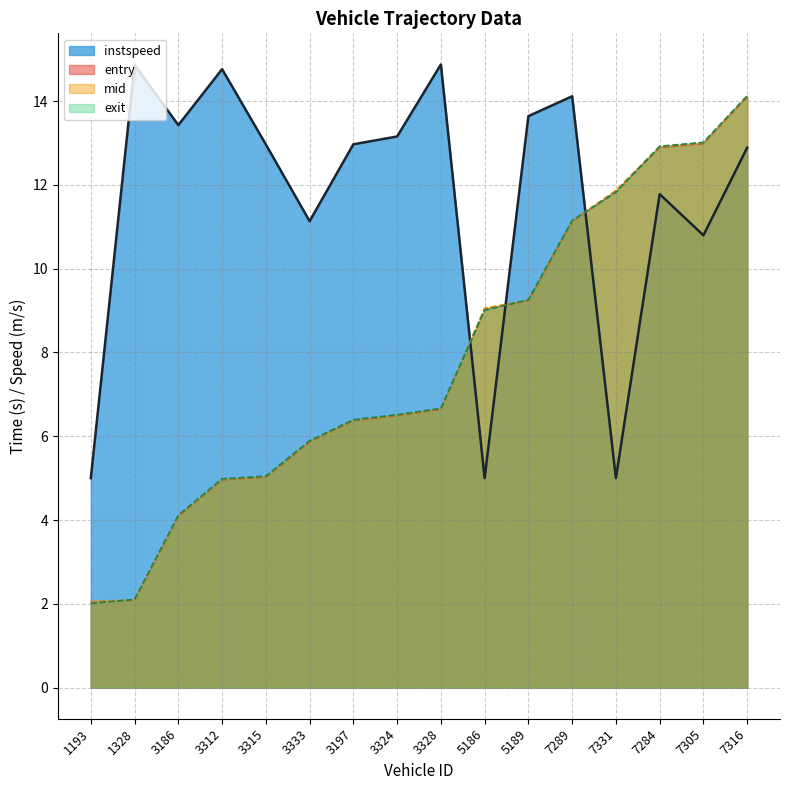

What is the total value across all series at 3333?

28.8